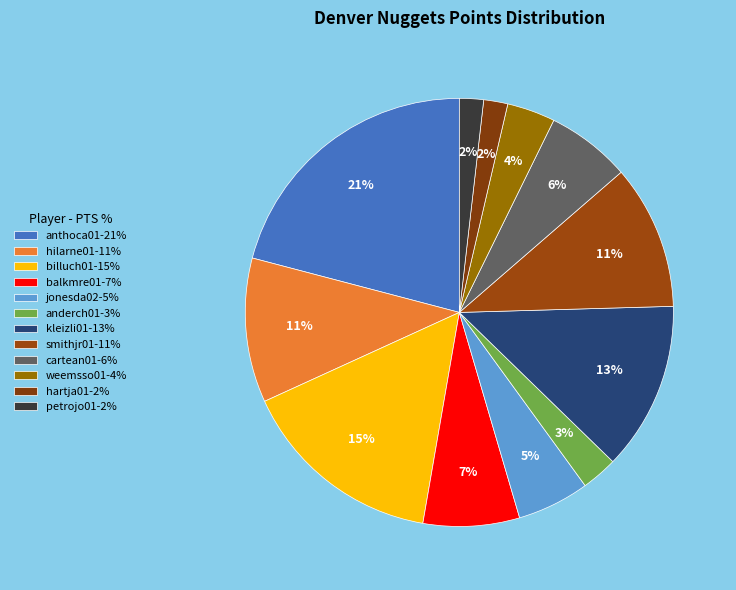

What percentage is the kleizli01 slice, to the nearest percent?

13%